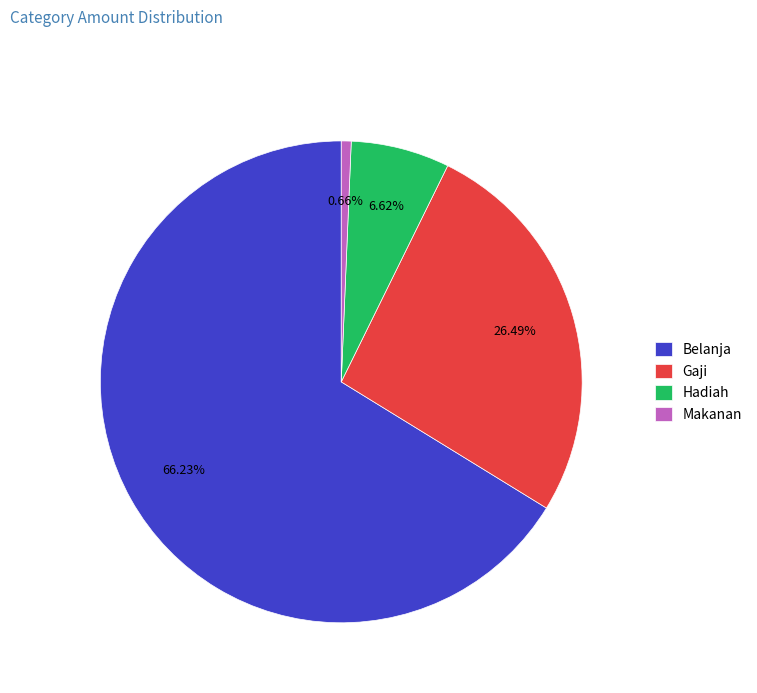

Does any single category account for the majority?

Yes